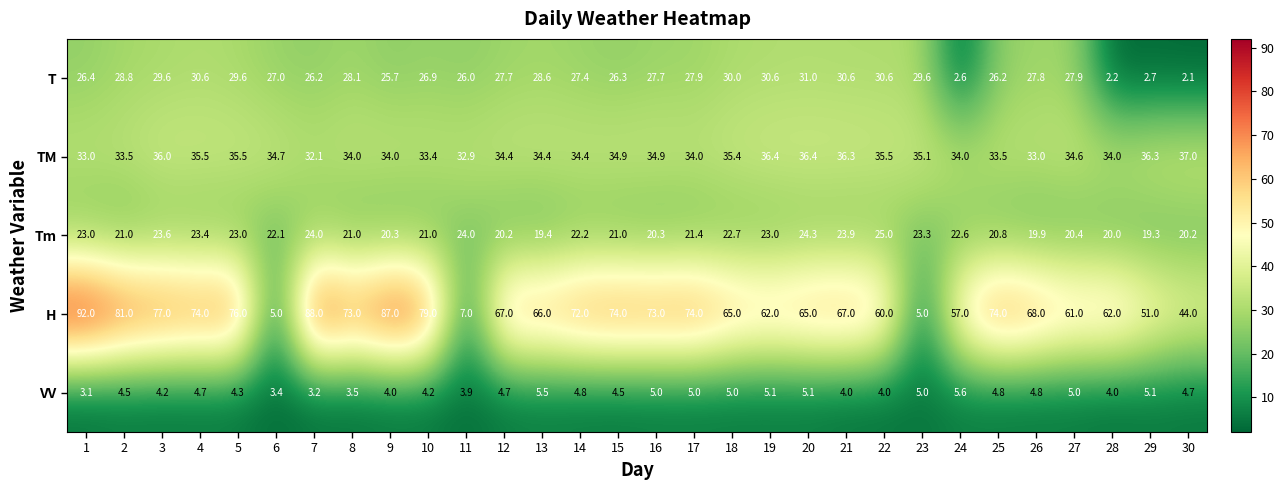

At how many categories does at least one series exceed 3?

30